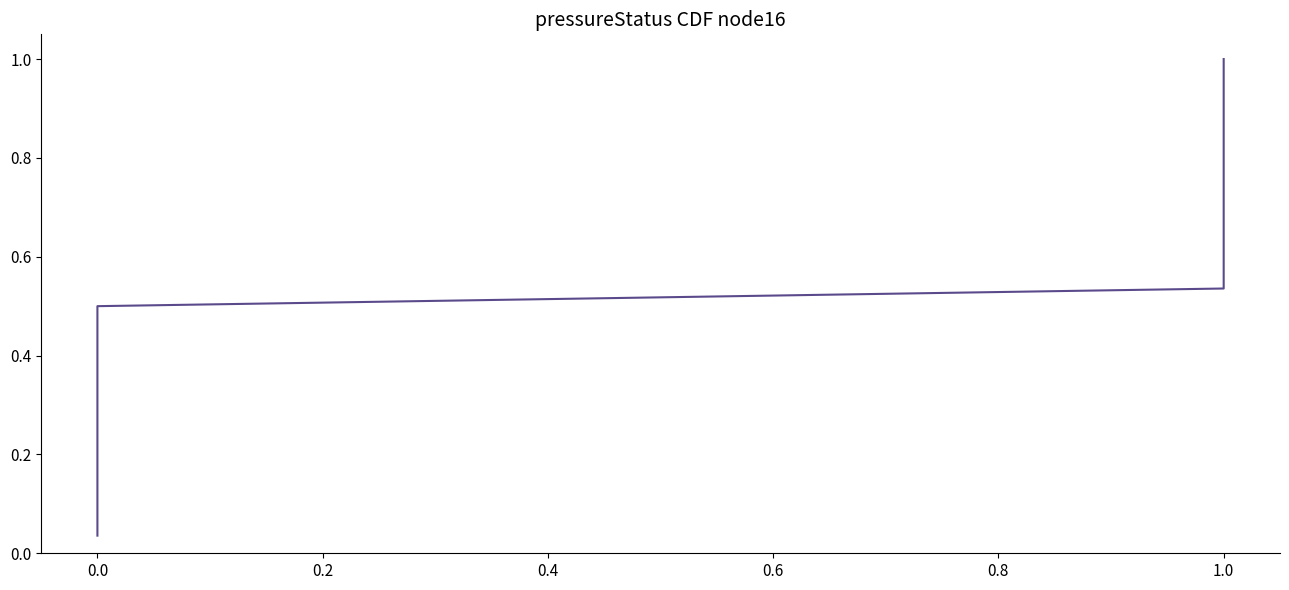

What is the average value?

0.5